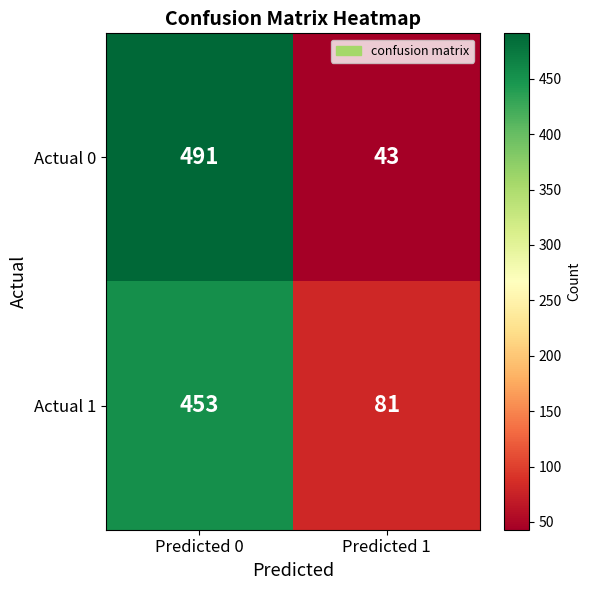

How many data points does each series have?

2